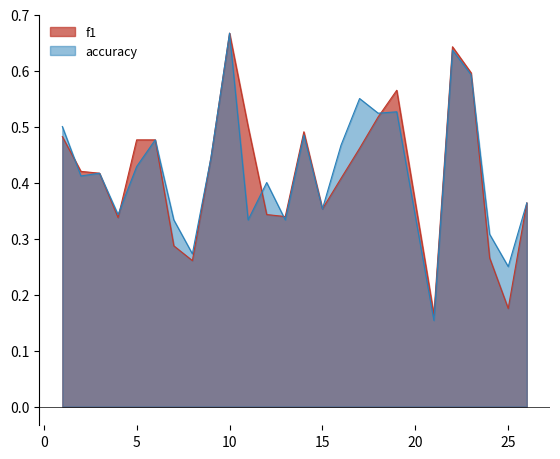

How many distinct data groups are displayed?

2